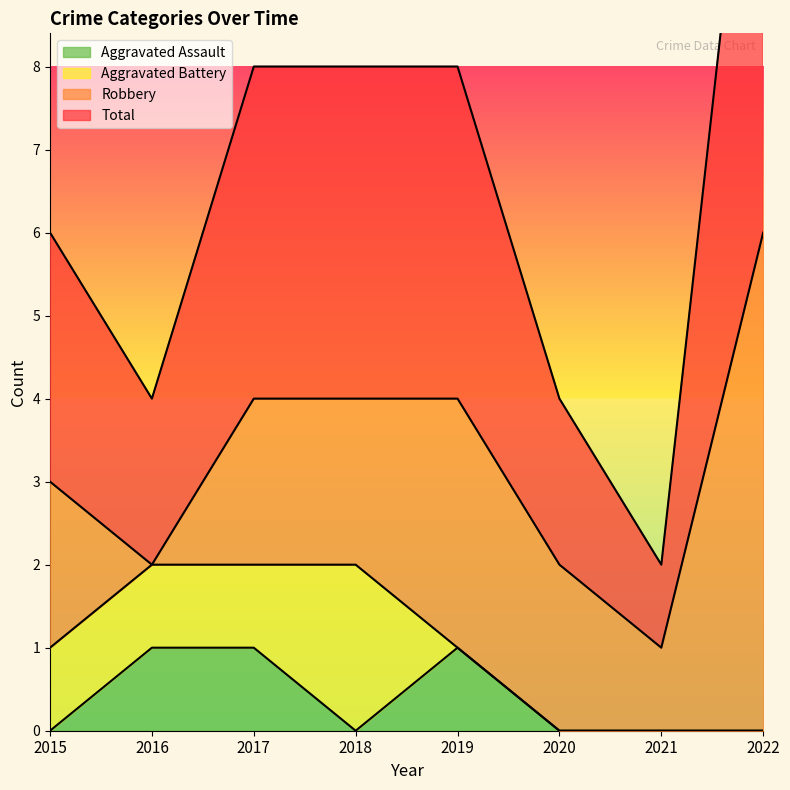

True or false: Aggravated Assault and Total intersect in this chart.

False